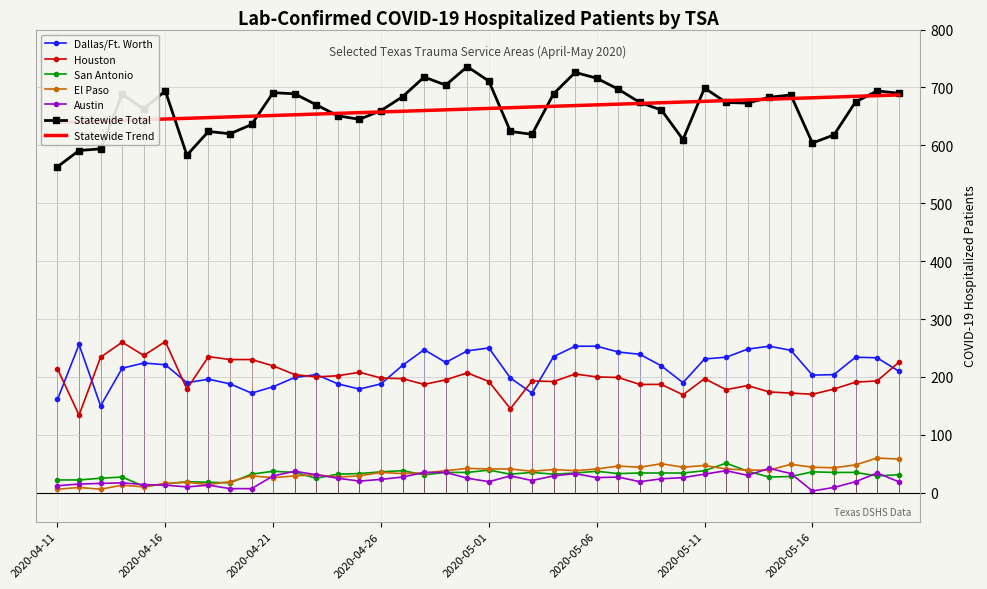

What position from the left is 2020-05-04?

24